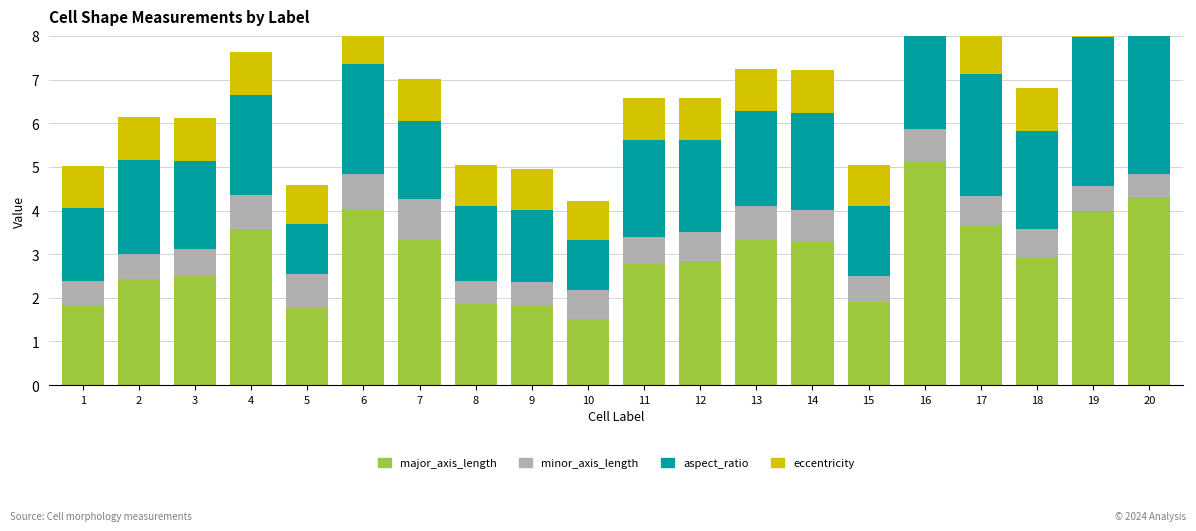

What is the spread (max minus min) of values at 19?

3.4